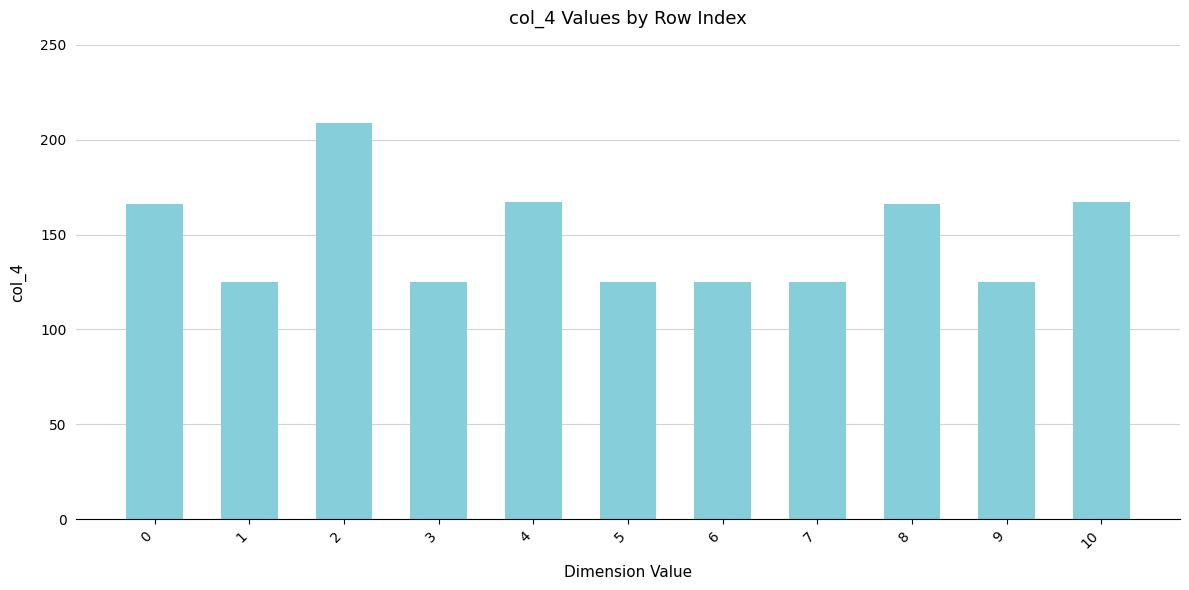

Are the bars horizontal?

No